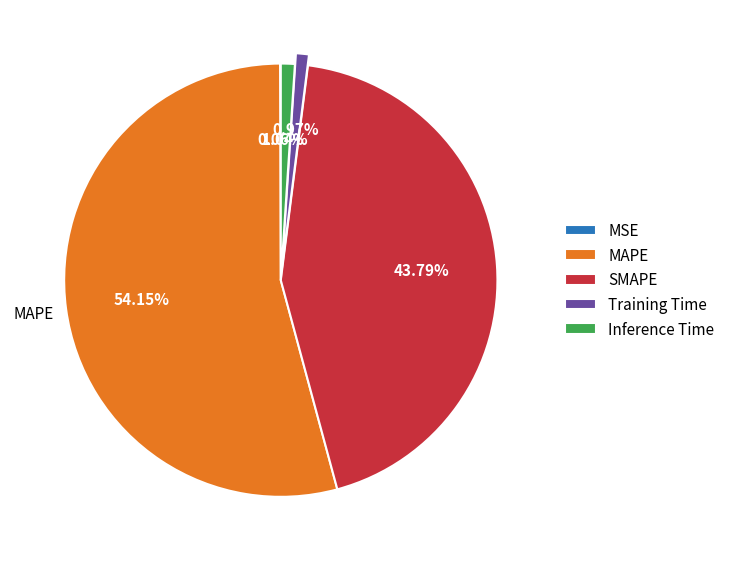

What percentage is the SMAPE slice, to the nearest percent?

44%